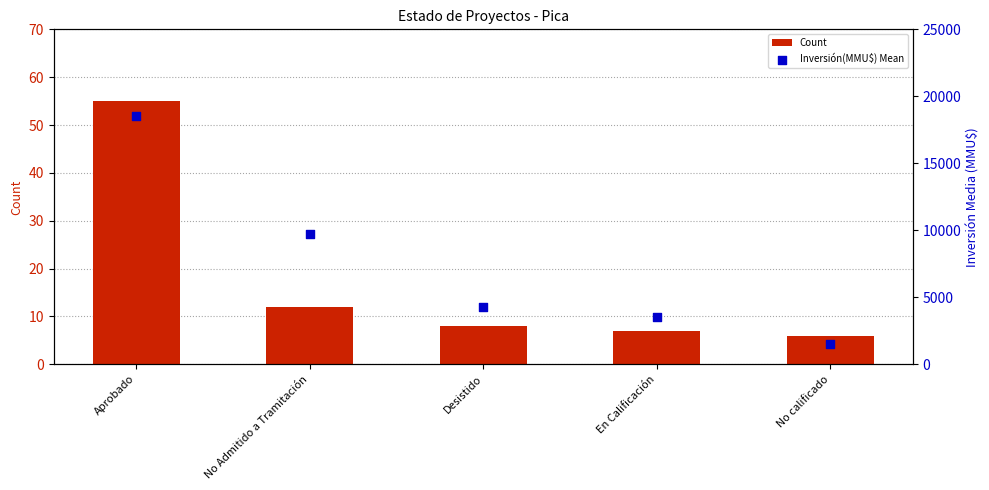

Which series reaches the minimum Y coordinate?

Count